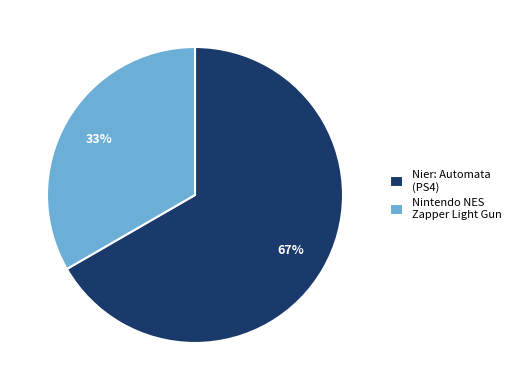

Combined, do Nier: Automata (PS4) and Nintendo NES Zapper Light Gun account for over 50%?

Yes